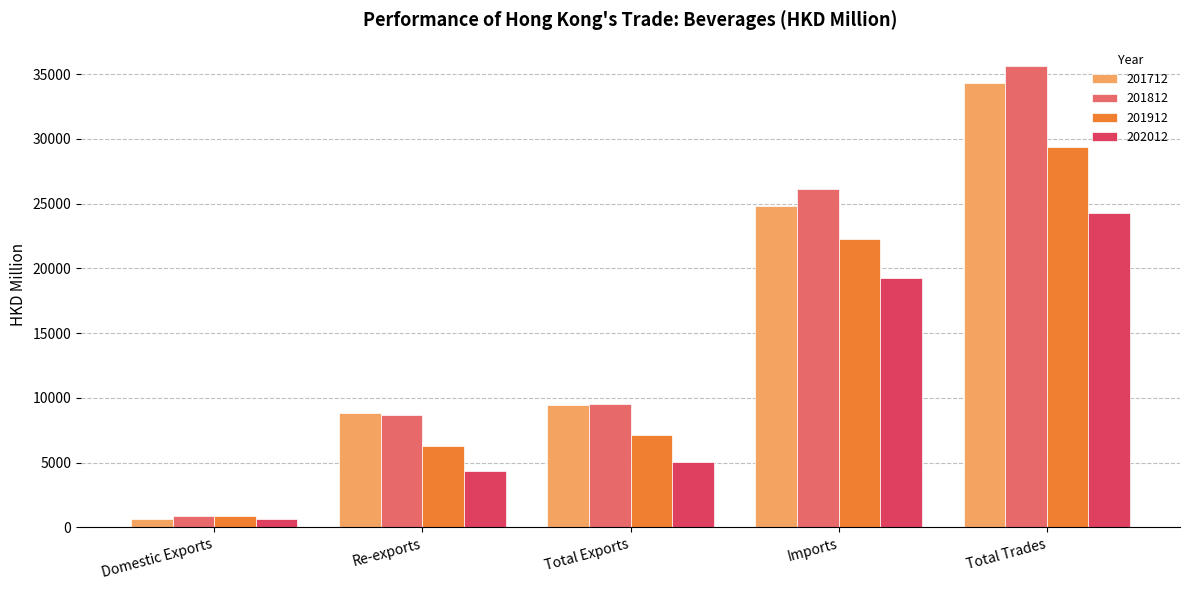

What is the spread (max minus min) of values at Domestic Exports?

219.9